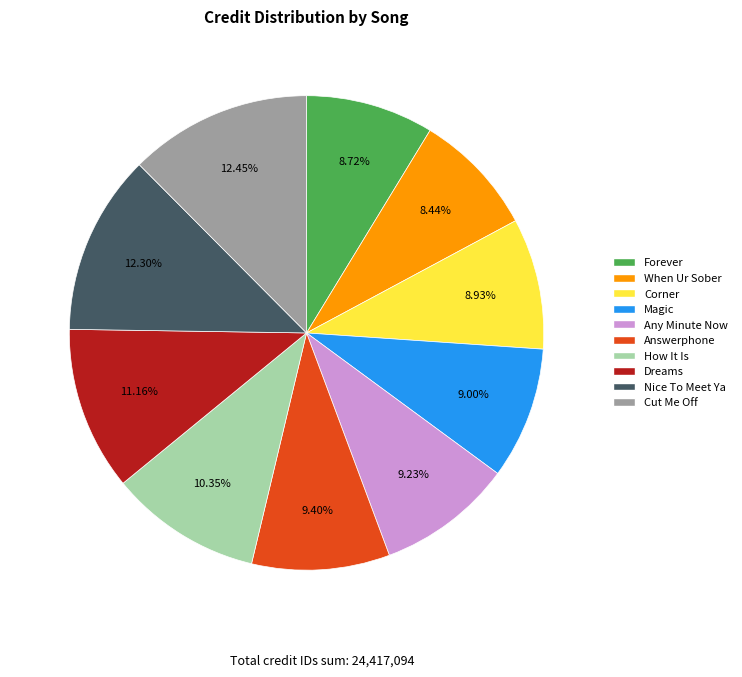

How many slices are in this pie chart?

10